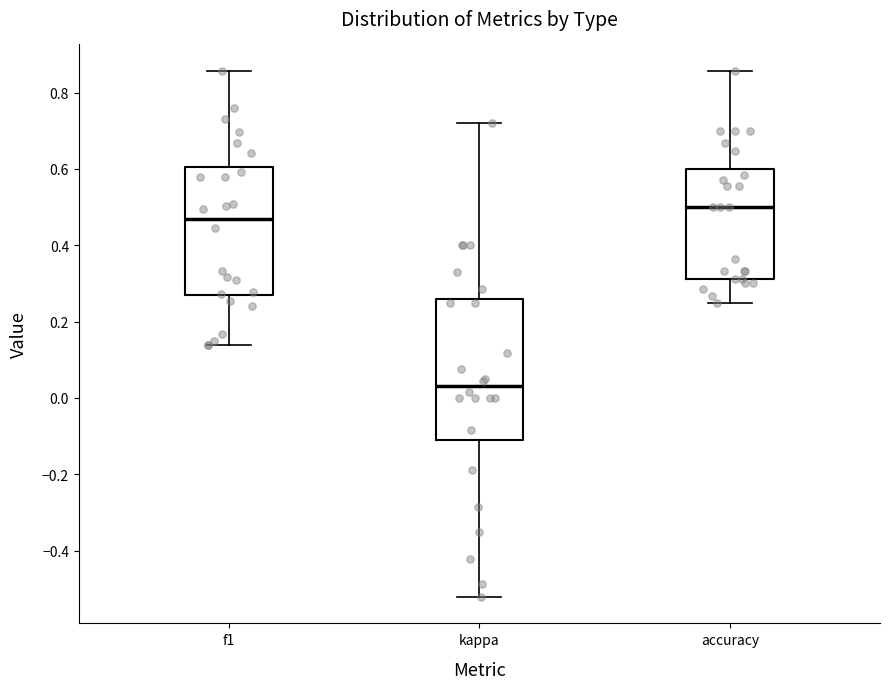

Comparing the boxes themselves (not the whiskers), which one is the tallest?

kappa